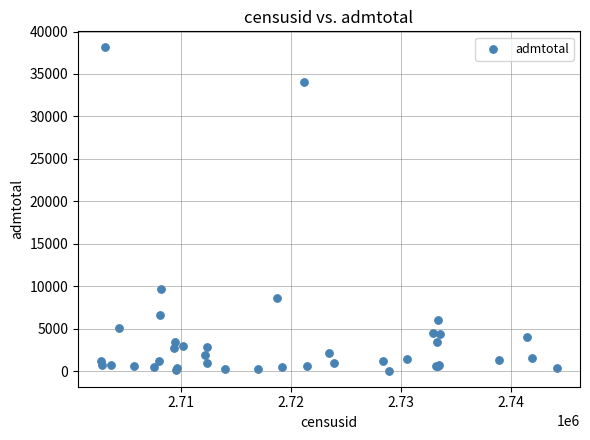

What Y value in the scatter plot is closest to 19093?

9673